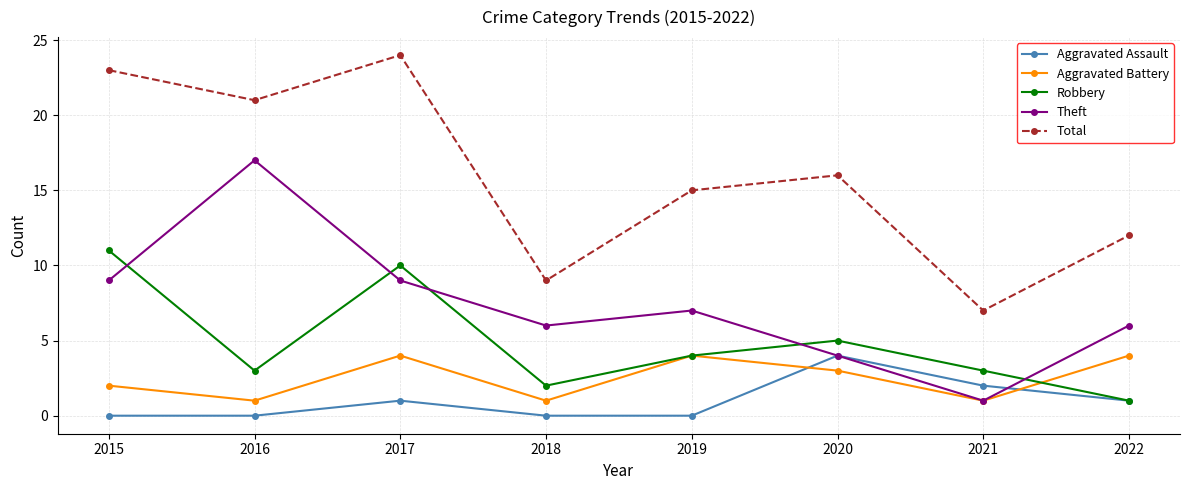

What is the difference between the highest and lowest values at 2019?

15